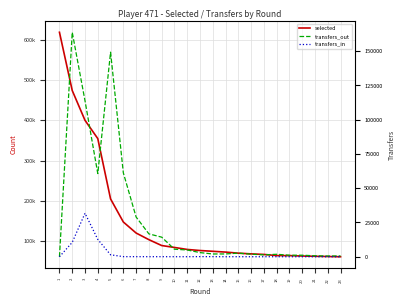

How many lines are shown in the chart?

3